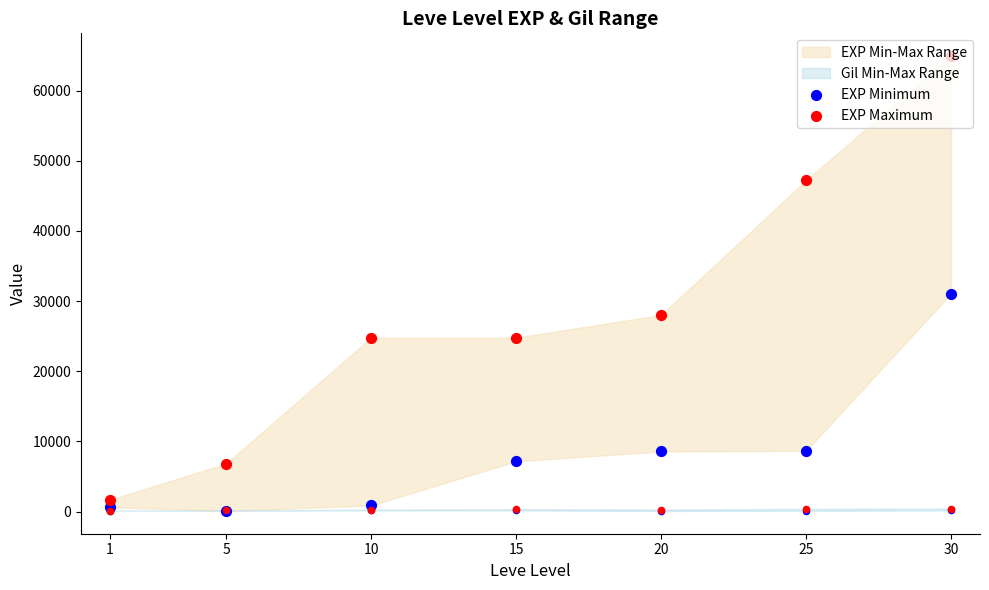

At which category is the sum across all series the highest?

30